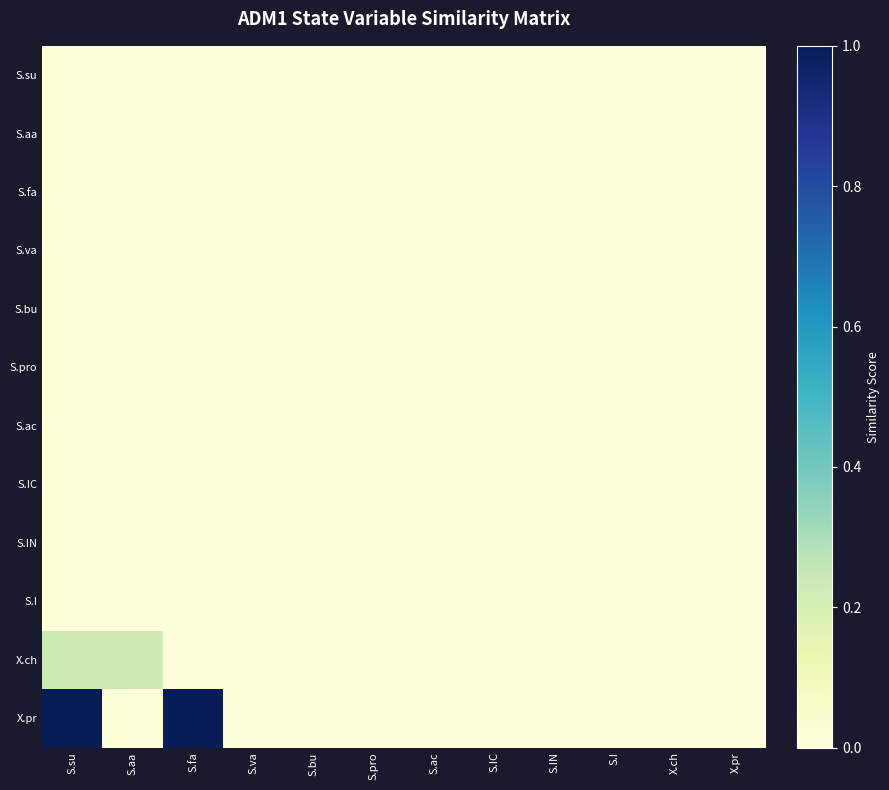

How many series are shown in this chart?

12